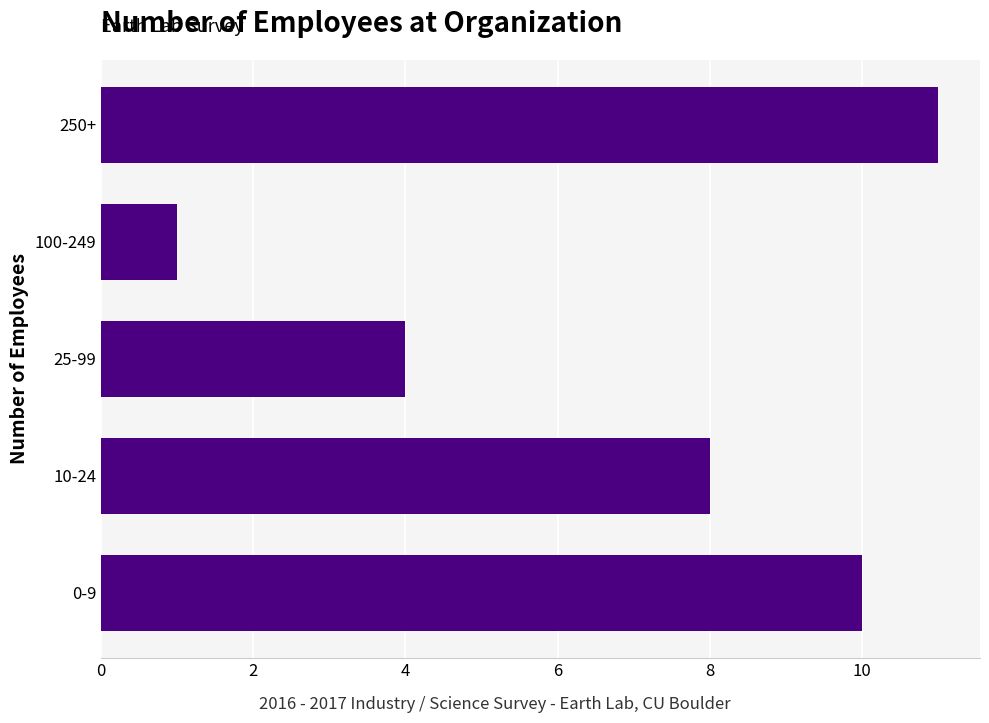

True or false: the data shows 3 at 250+.

False